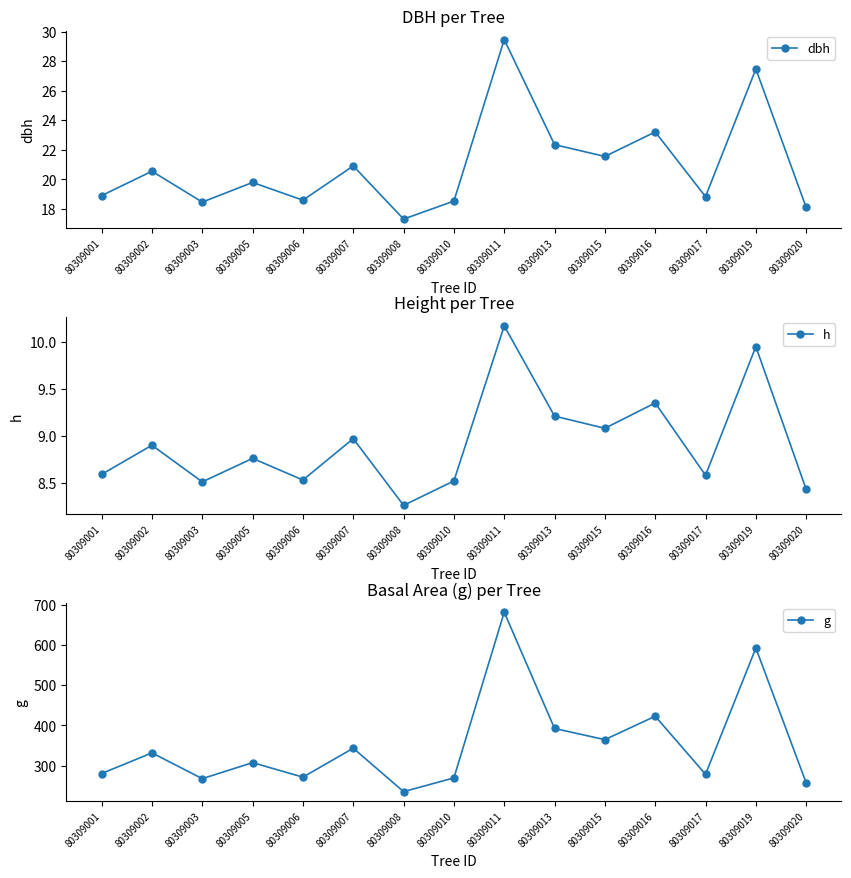

What is the average value of the g series?

353.2